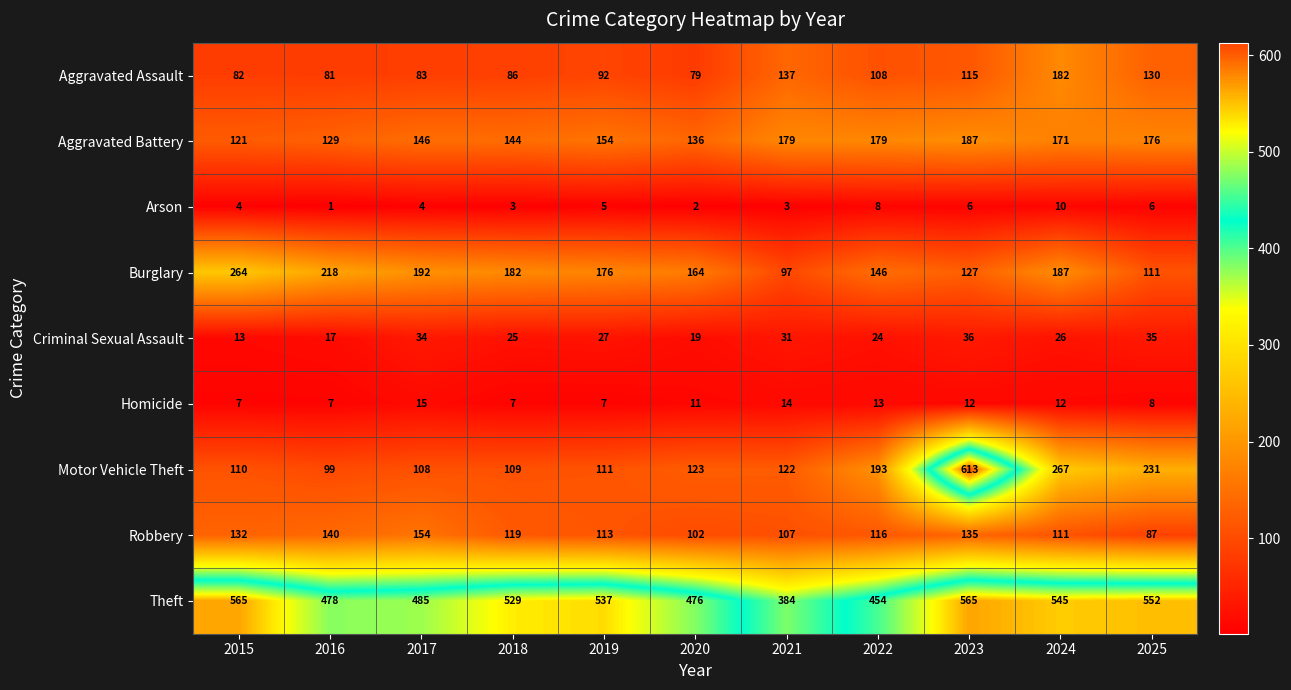

At how many categories does at least one series exceed 209?

11